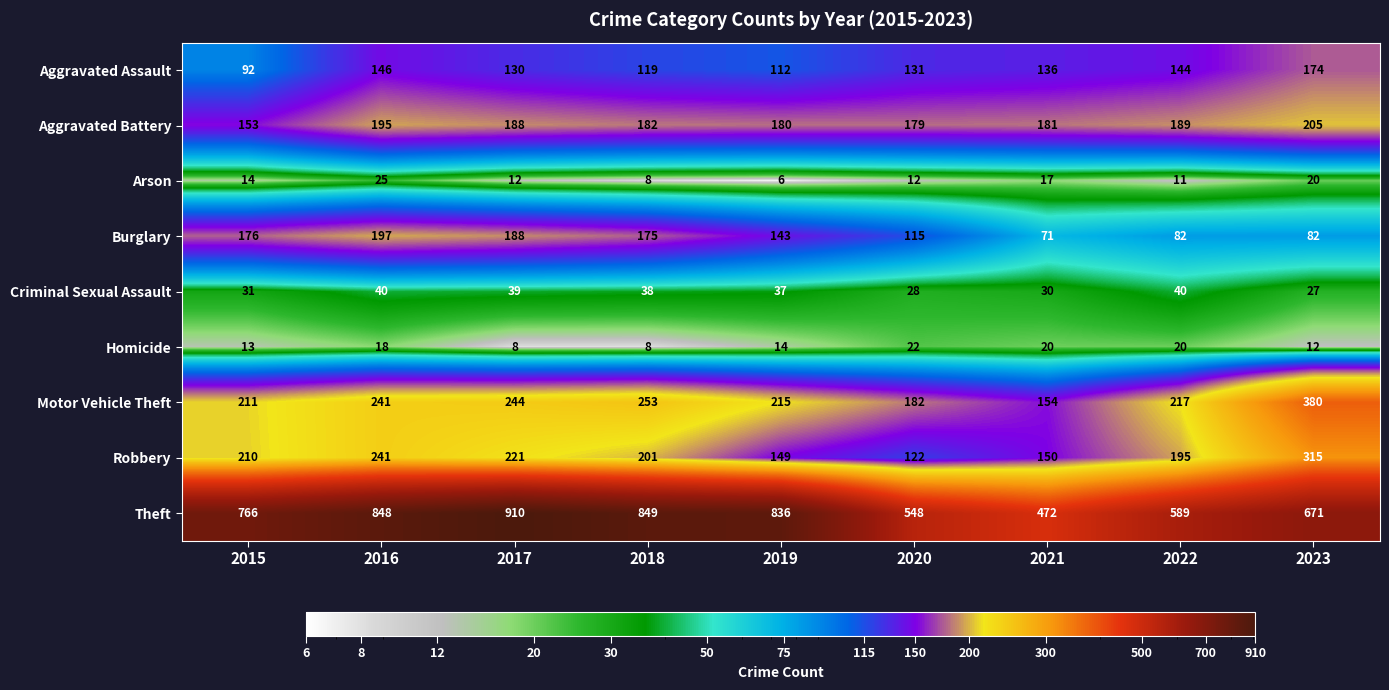

Read the Criminal Sexual Assault value at 2023, to the nearest 5.

25